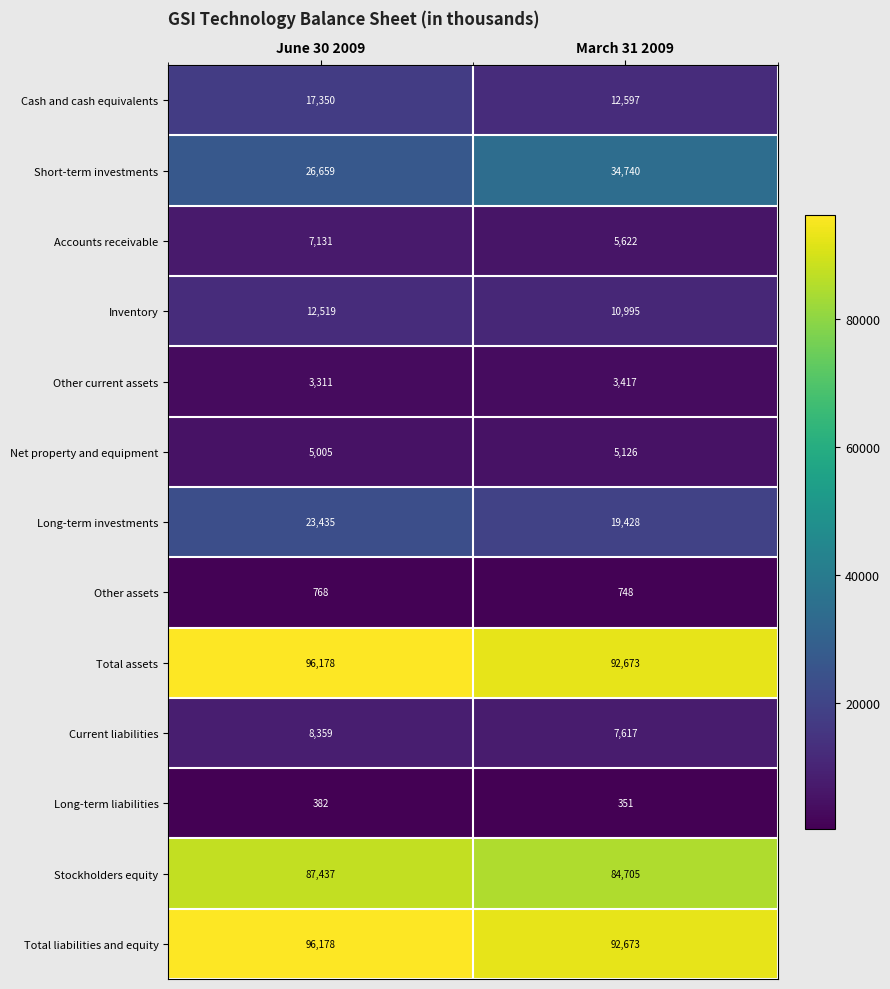

Reading left to right, what are all the values shown in this chart?

Cash and cash equivalents: June 30 2009=17350	March 31 2009=12597
Short-term investments: June 30 2009=26659	March 31 2009=34740
Accounts receivable: June 30 2009=7131	March 31 2009=5622
Inventory: June 30 2009=12519	March 31 2009=10995
Other current assets: June 30 2009=3311	March 31 2009=3417
Net property and equipment: June 30 2009=5005	March 31 2009=5126
Long-term investments: June 30 2009=23435	March 31 2009=19428
Other assets: June 30 2009=768	March 31 2009=748
Total assets: June 30 2009=96178	March 31 2009=92673
Current liabilities: June 30 2009=8359	March 31 2009=7617
Long-term liabilities: June 30 2009=382	March 31 2009=351
Stockholders equity: June 30 2009=87437	March 31 2009=84705
Total liabilities and equity: June 30 2009=96178	March 31 2009=92673